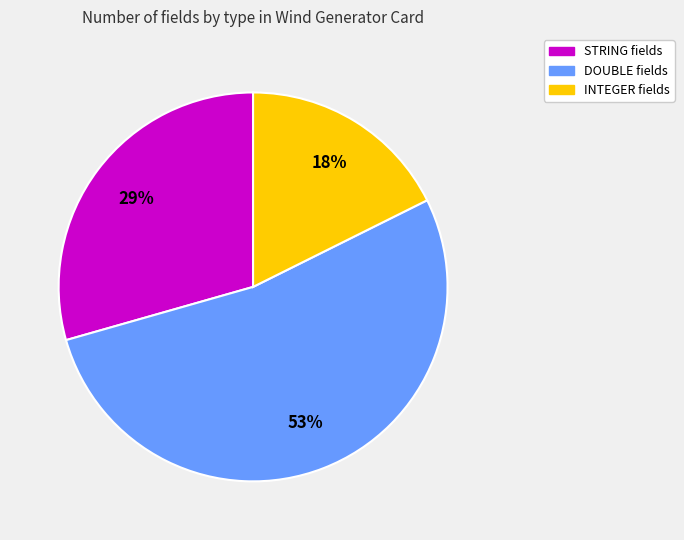

How many slices are in this pie chart?

3